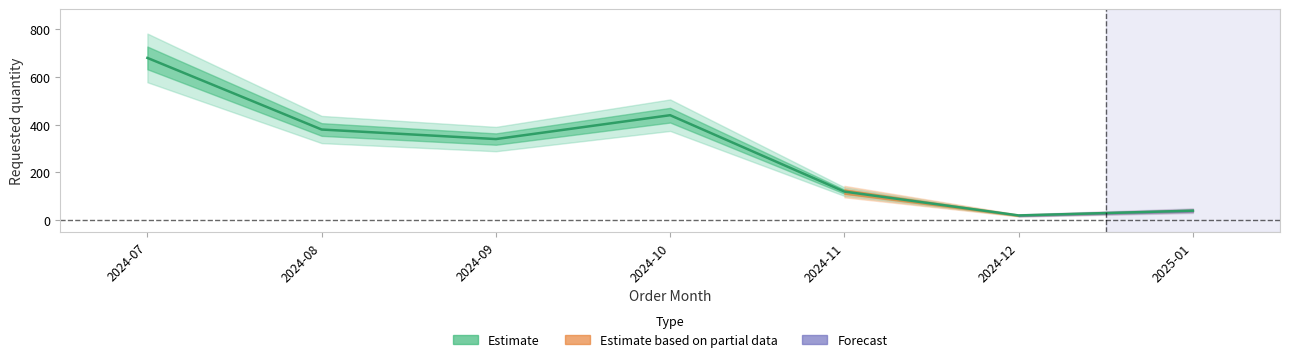

At which label does the data first exceed 340?

2024-07